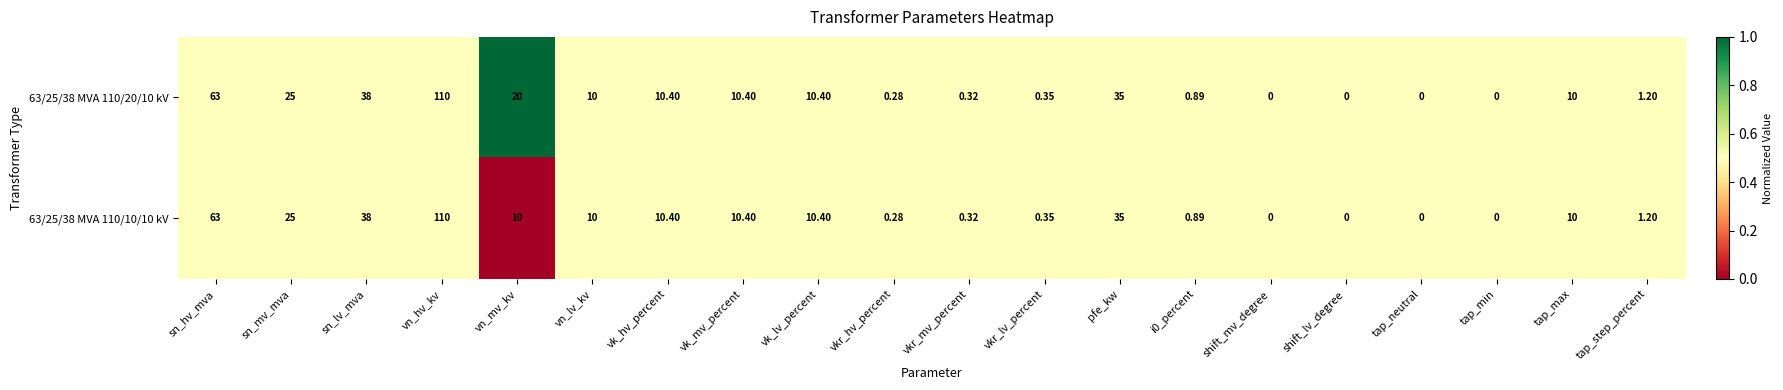

At which label does 63/25/38 MVA 110/10/10 kV first exceed 10?

sn_hv_mva